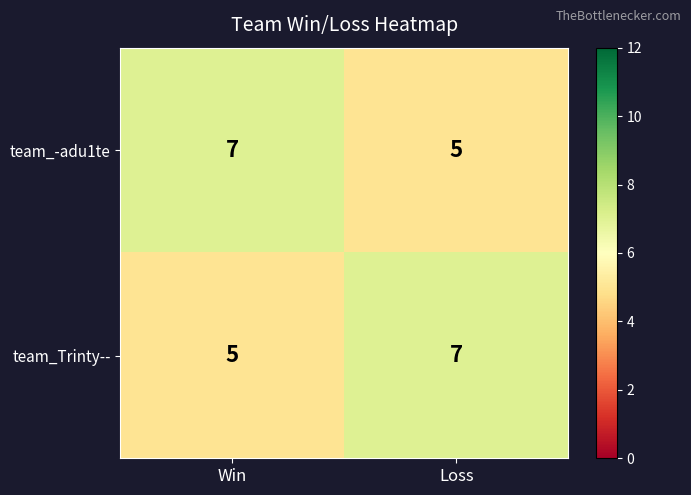

What is the minimum value shown in the chart?

5